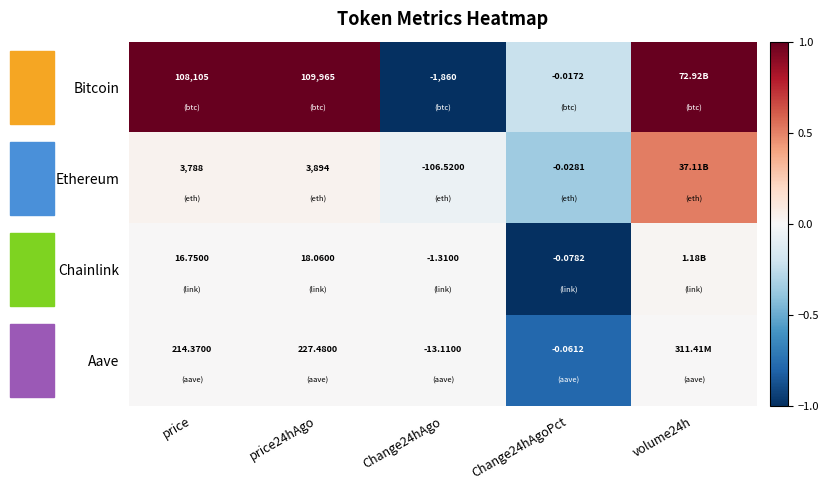

How many data points does each series have?

5